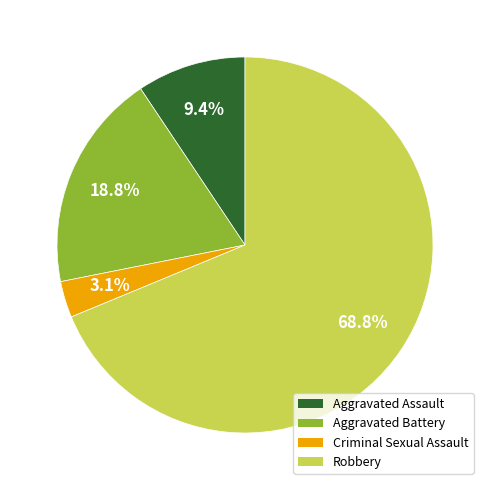

Which slice is the smallest?

Criminal Sexual Assault